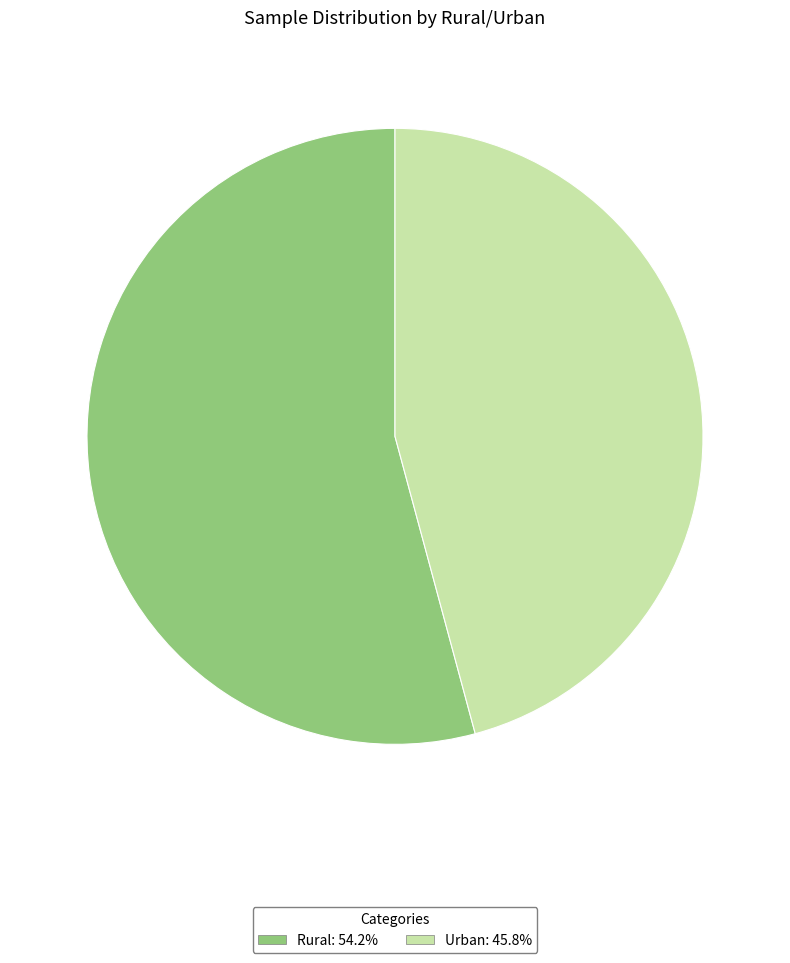

How many segments does this pie chart have?

2